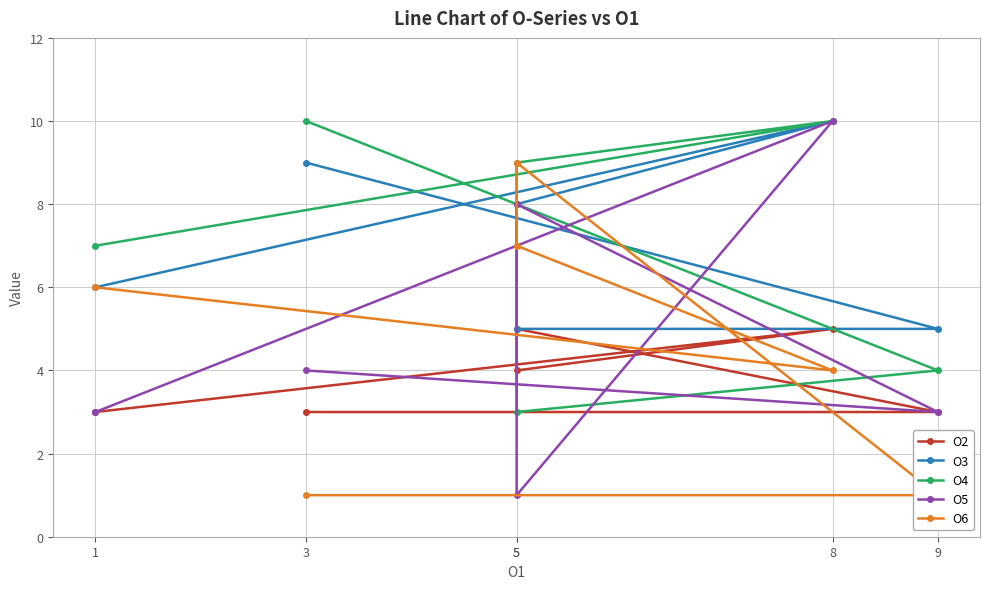

What is the value of the O3 point at the 3rd from the left?

8